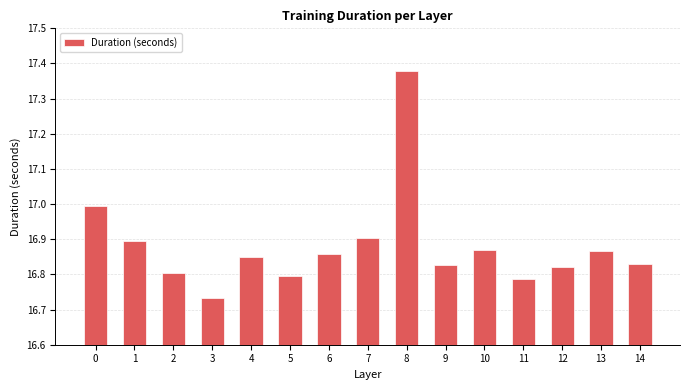

Which label corresponds to the largest value in the chart?

8